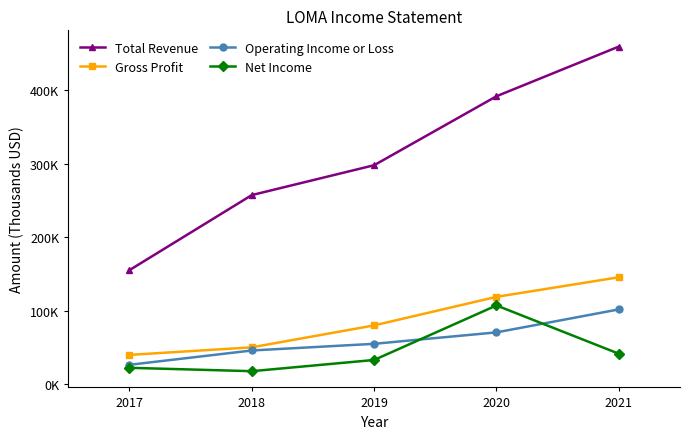

What are all the series names shown in the legend?

Total Revenue, Gross Profit, Operating Income or Loss, Net Income